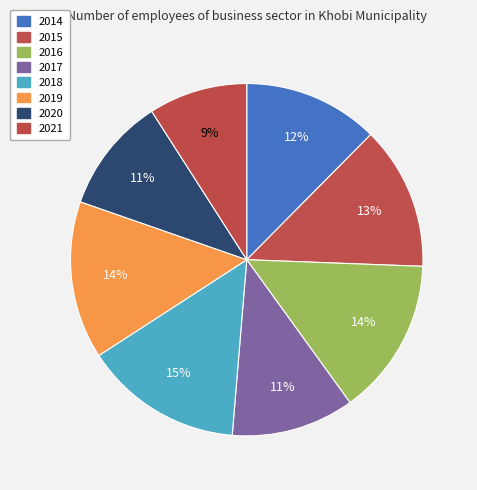

How many slices are in this pie chart?

8